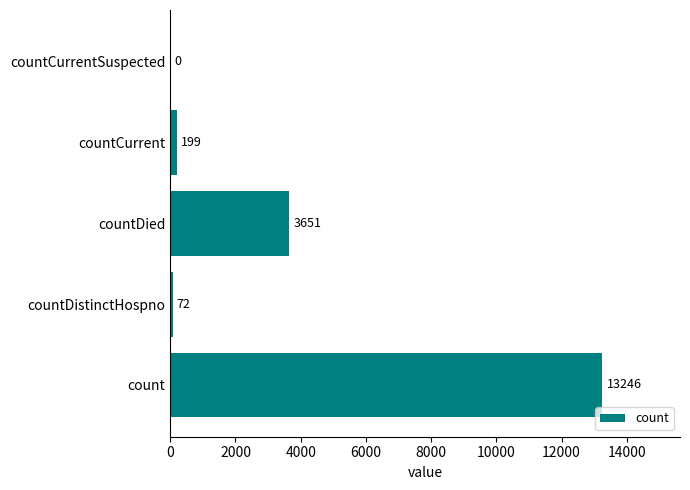

Which category has the highest value across all series?

count